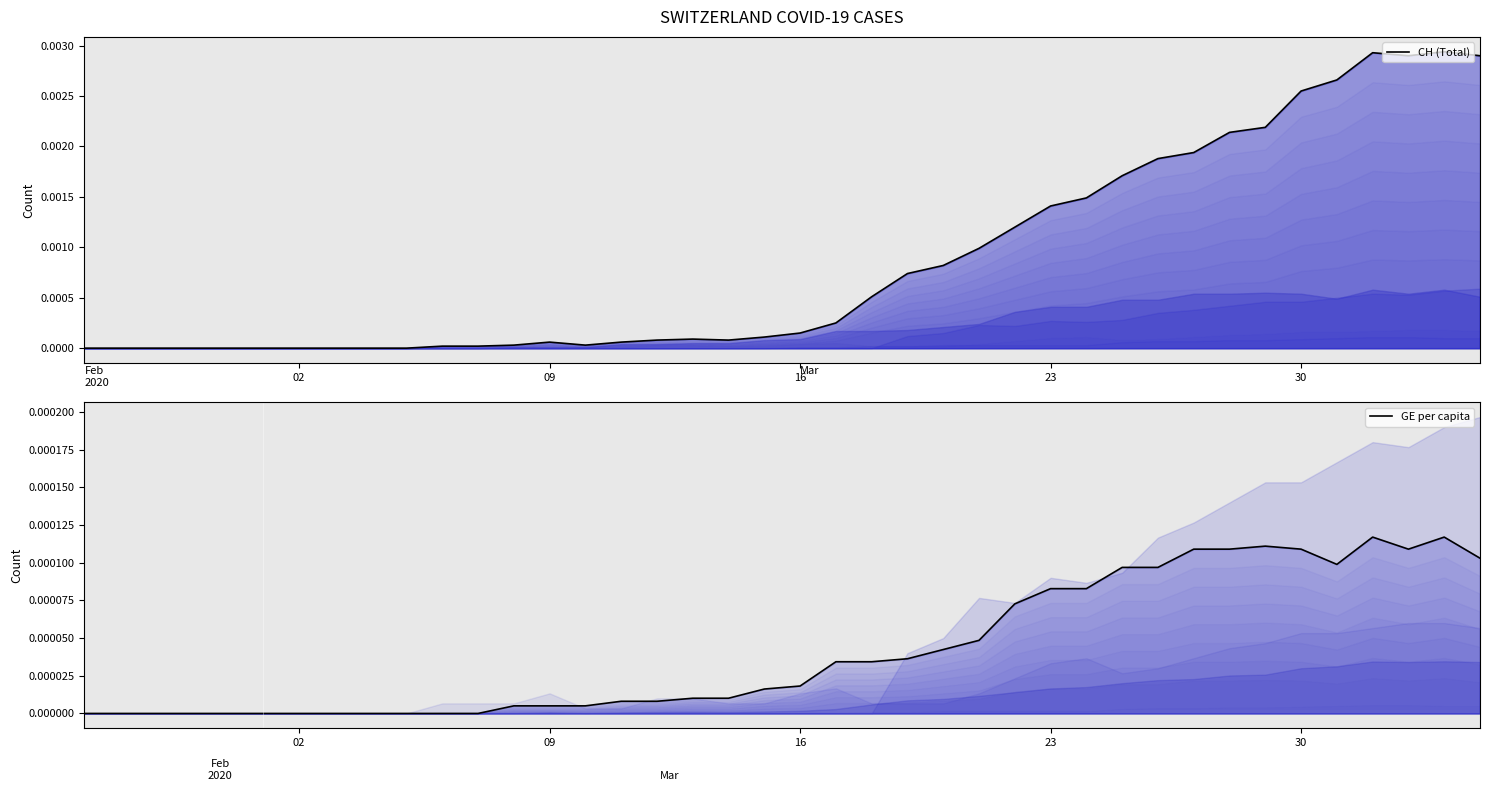

In GE per capita, how many points are higher than both neighbors (excluding endpoints)?

3